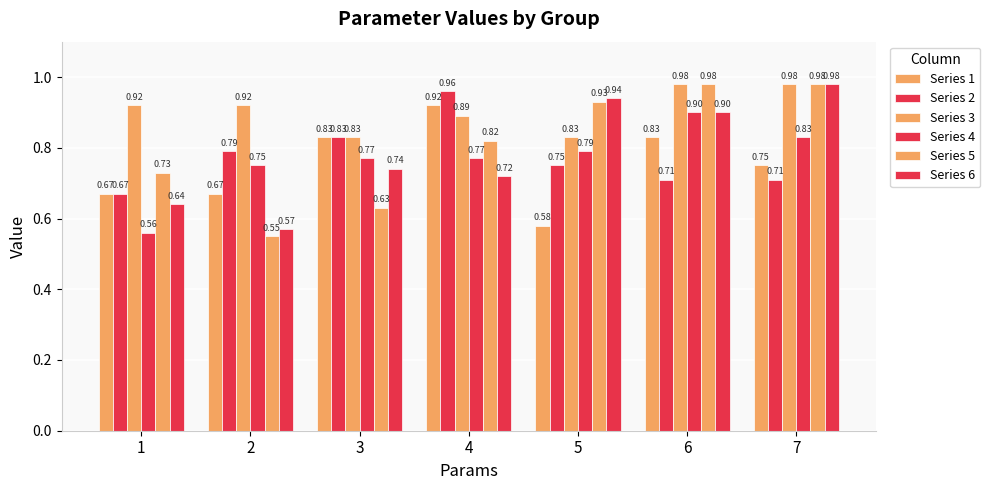

Which series has the largest range (max minus min)?

Series 5